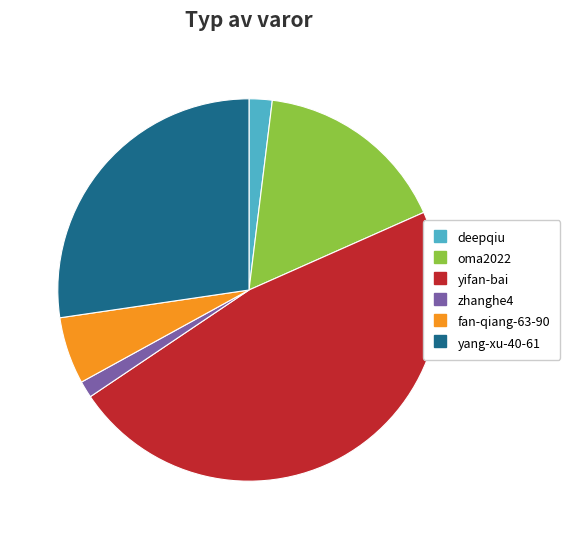

Between oma2022 and zhanghe4, which is larger?

oma2022